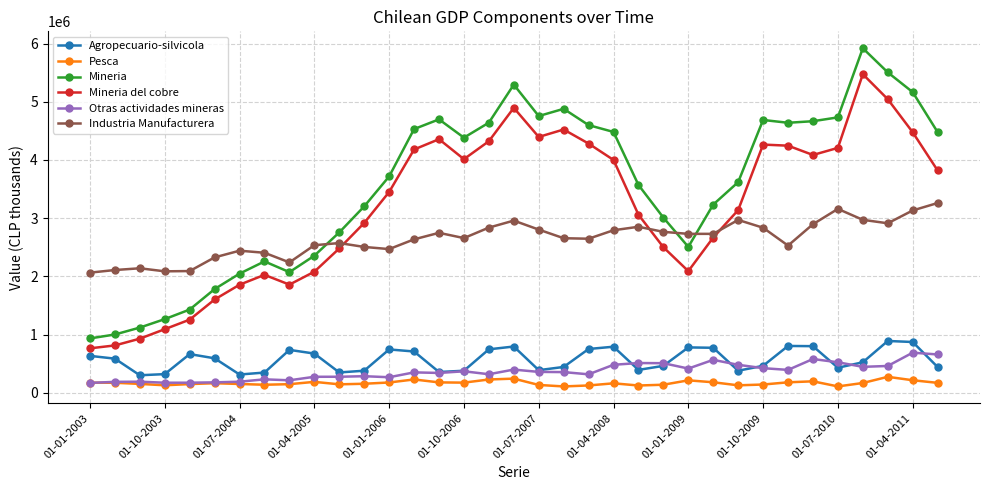

What is the value of the Pesca point at the 25th from the left?

213872